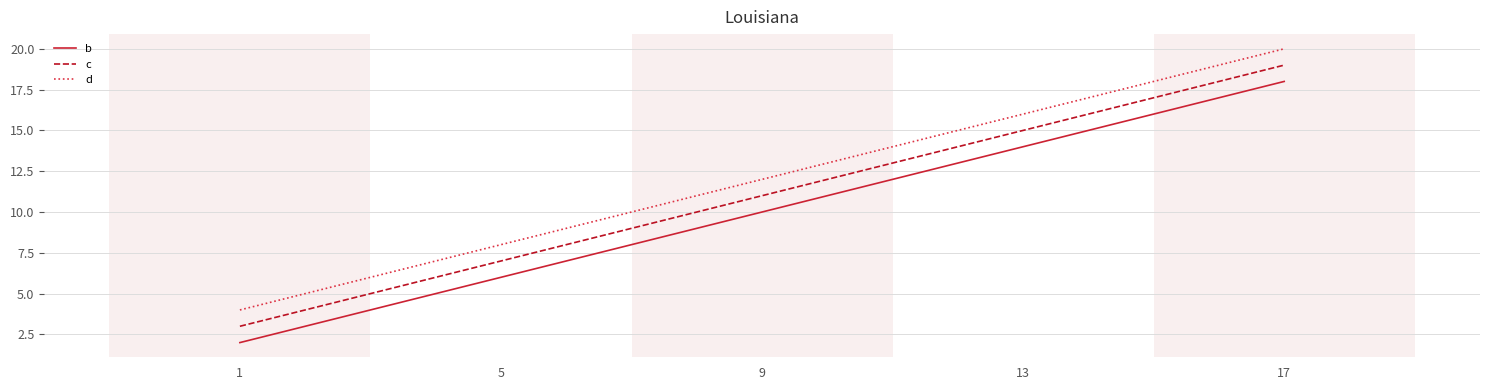

At which label is b closest to 10?

9